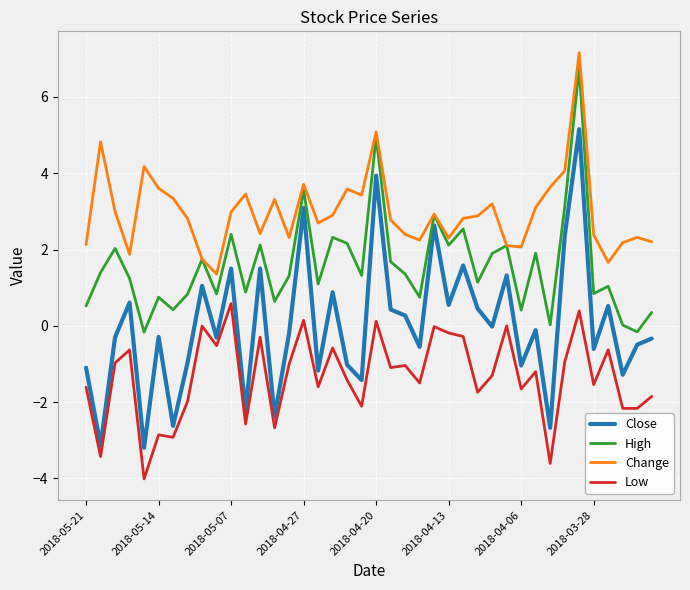

True or false: Close and Change intersect in this chart.

False